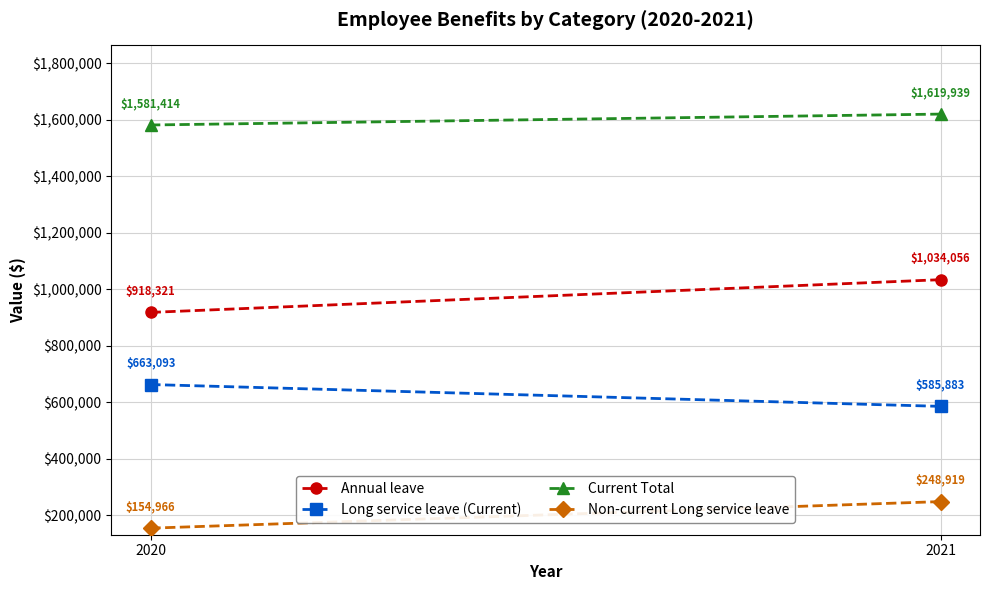

Rank the series at 2020 from highest to lowest value.

Current Total, Annual leave, Long service leave (Current), Non-current Long service leave